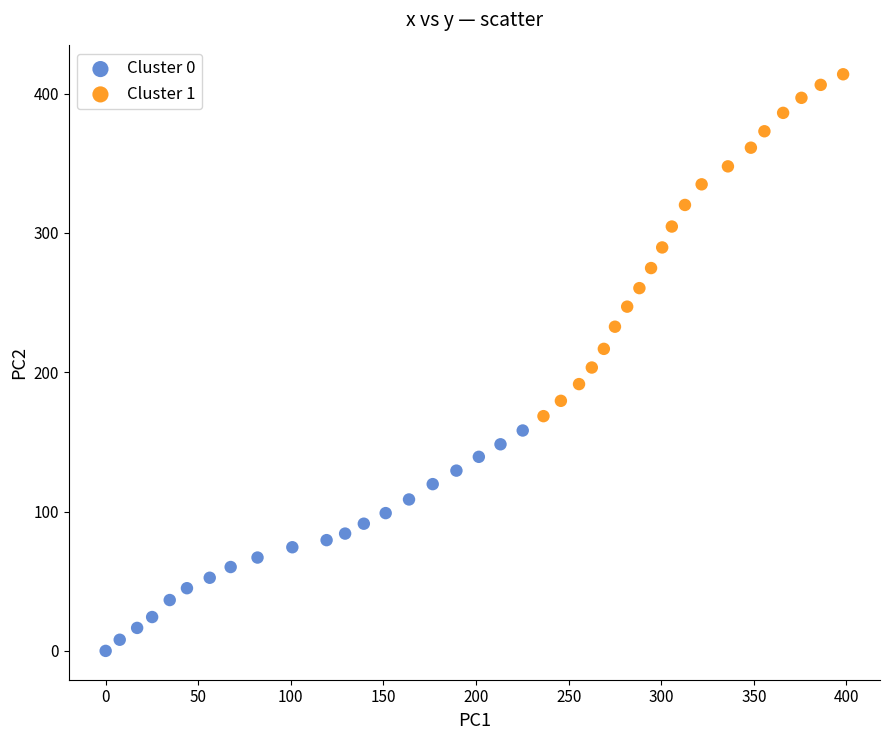

Which series contains the lowest Y value?

Cluster 0